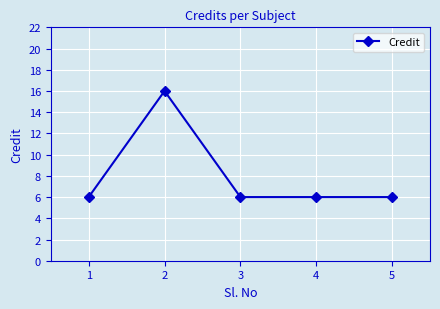

The value at 5 is 8. True or false?

False